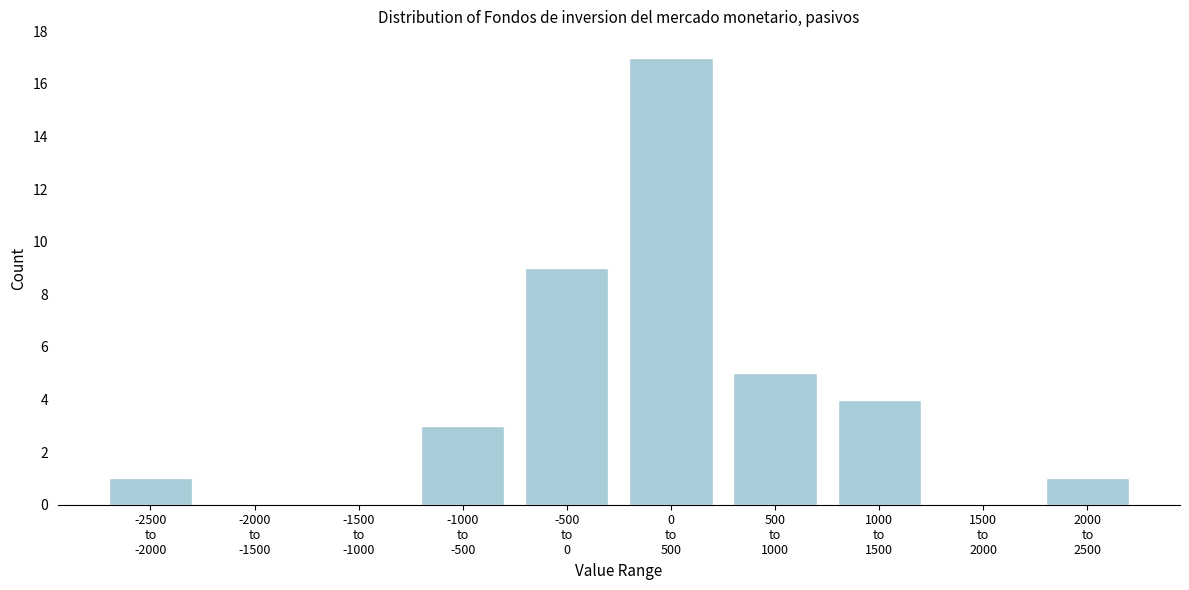

What is the sum of all values?

40